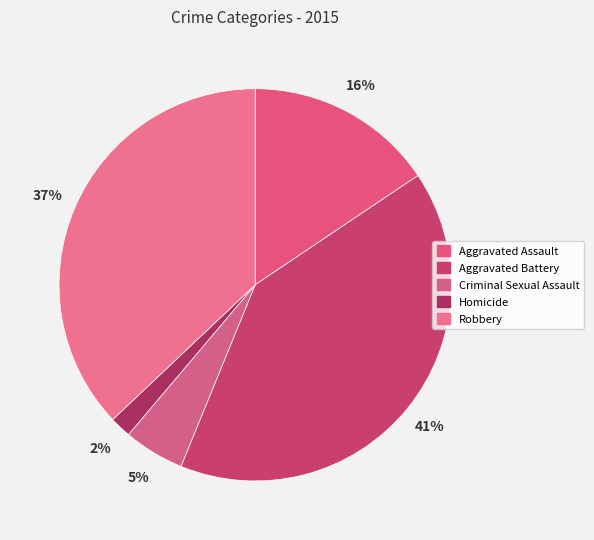

Which category has the smallest portion of the pie?

Homicide